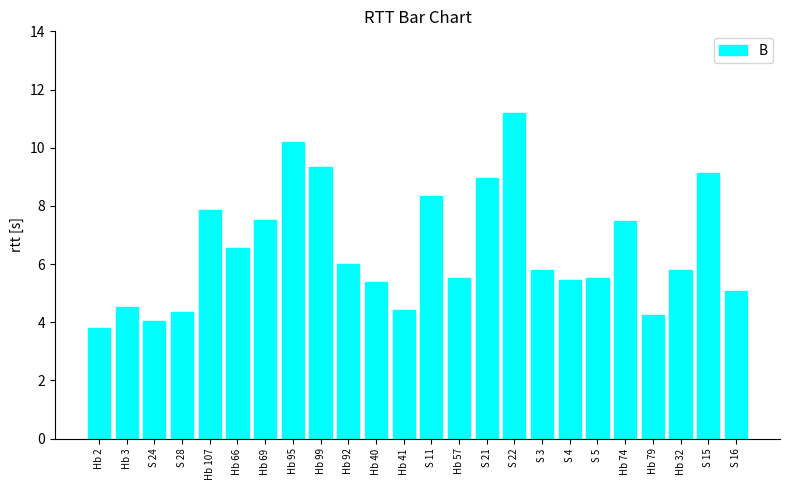

How many distinct data groups are displayed?

1